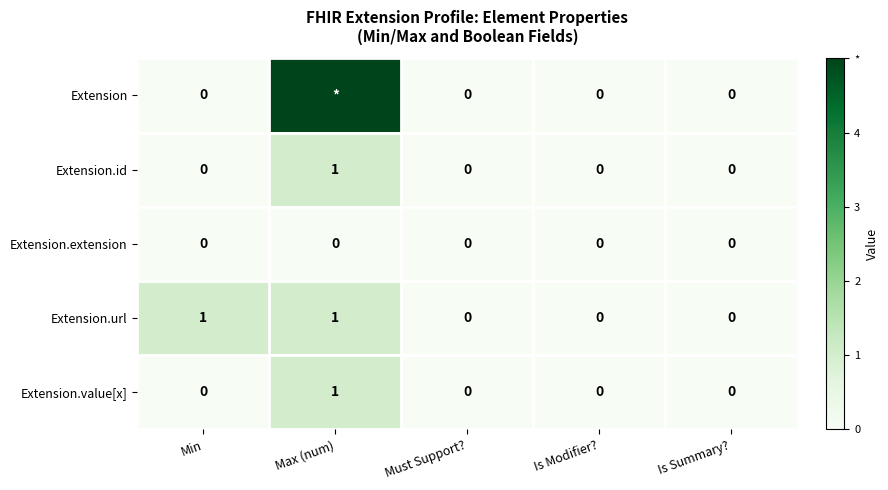

Count the Extension.id values in the range 0 to 1.

5